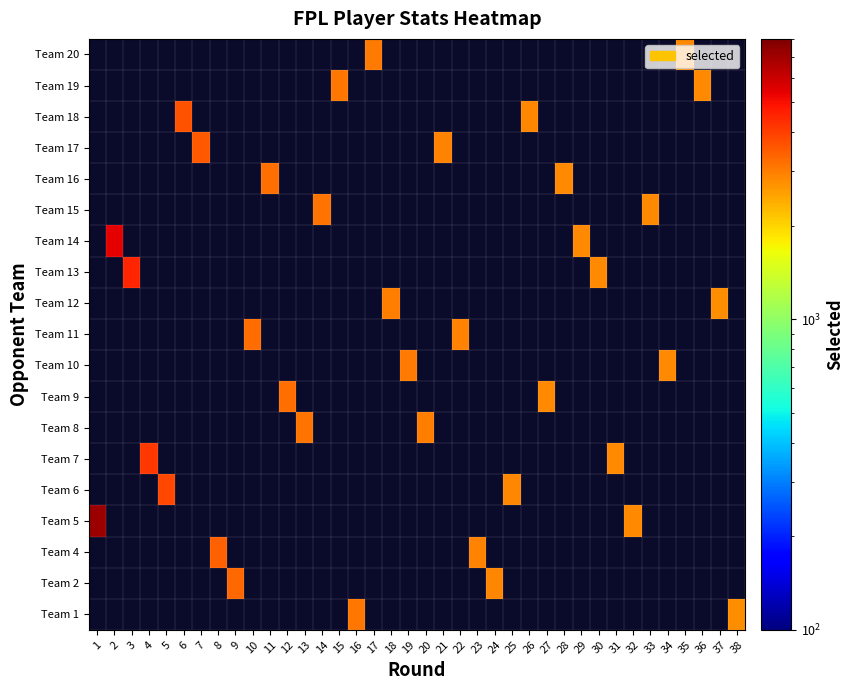

Is the value of Team 15 at 19 greater than the value of Team 4 at 38?

No